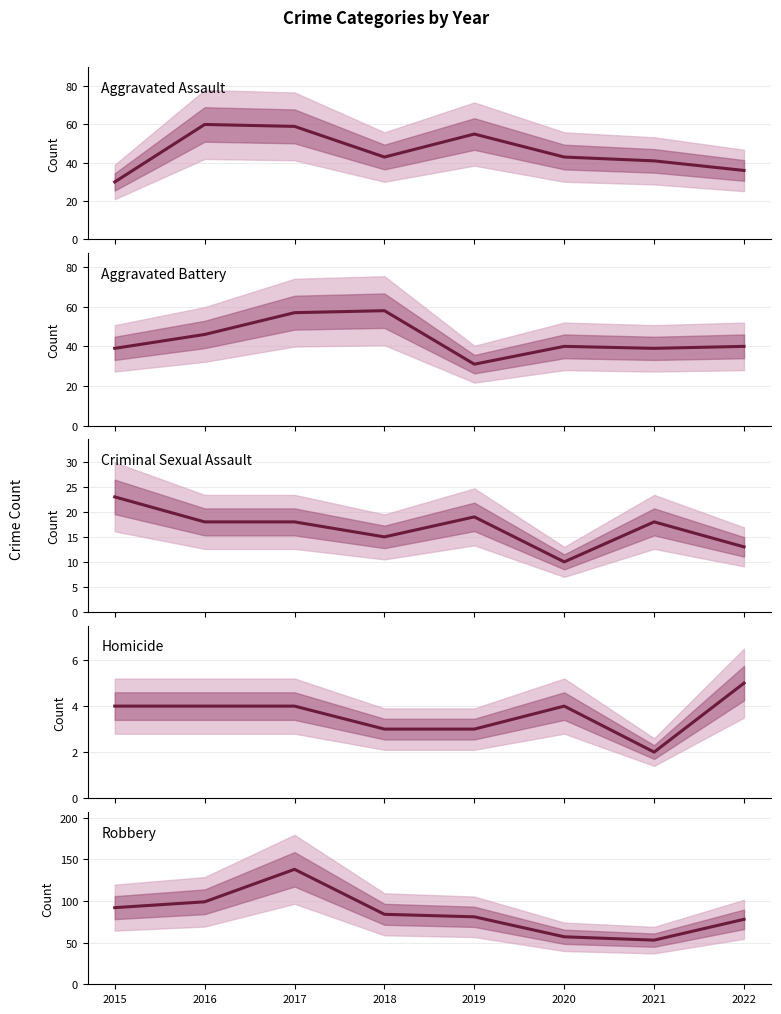

At 2018, list the series in order from largest to smallest.

Robbery, Aggravated Battery, Aggravated Assault, Criminal Sexual Assault, Homicide